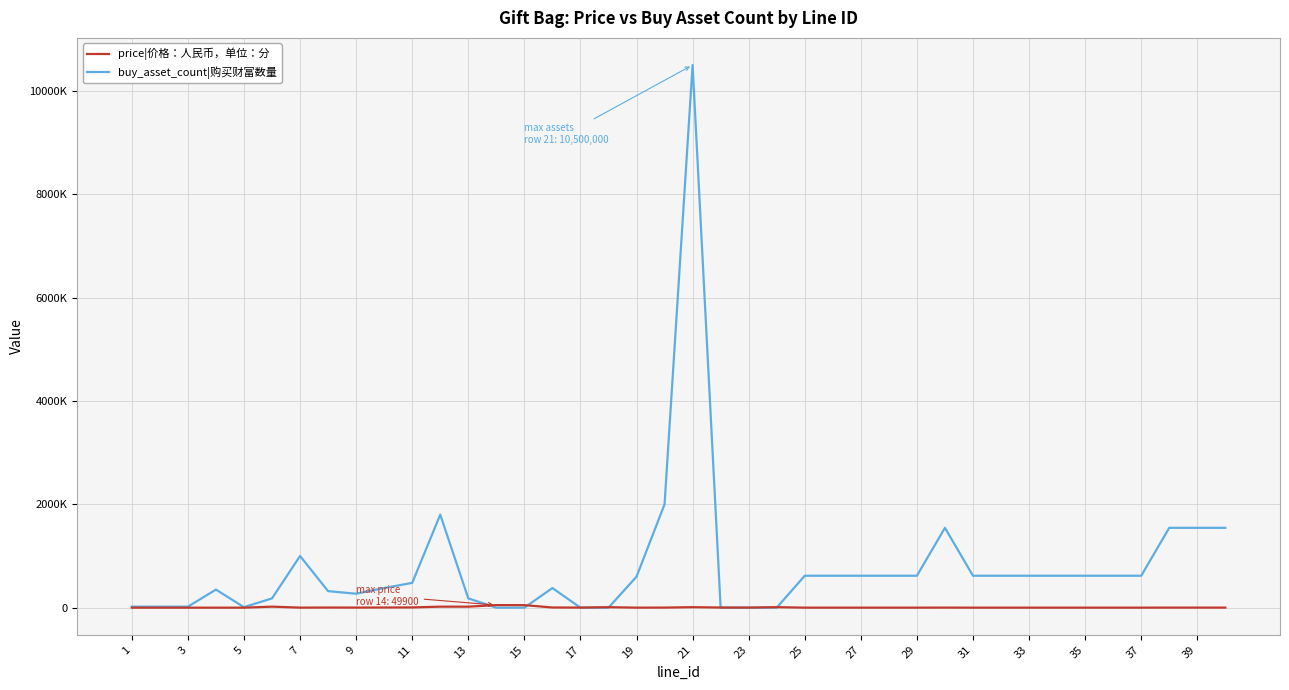

What is the value of the price|价格：人民币，单位：分 point at the 7th from the left?

1000